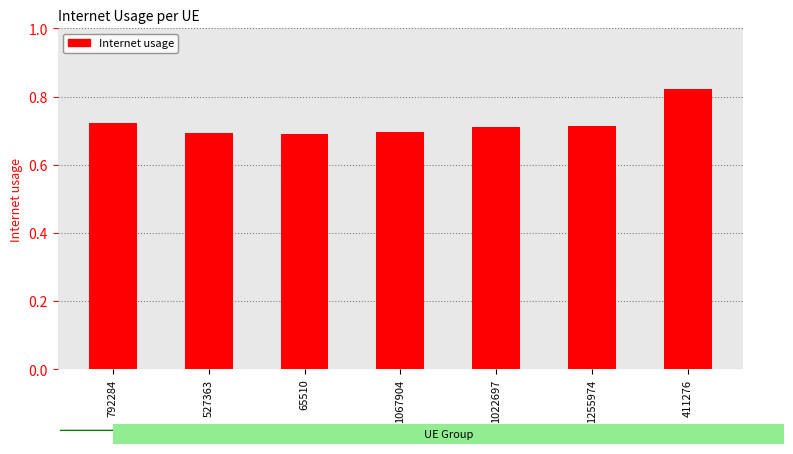

What is the label of the 3rd bar from the left?

65510